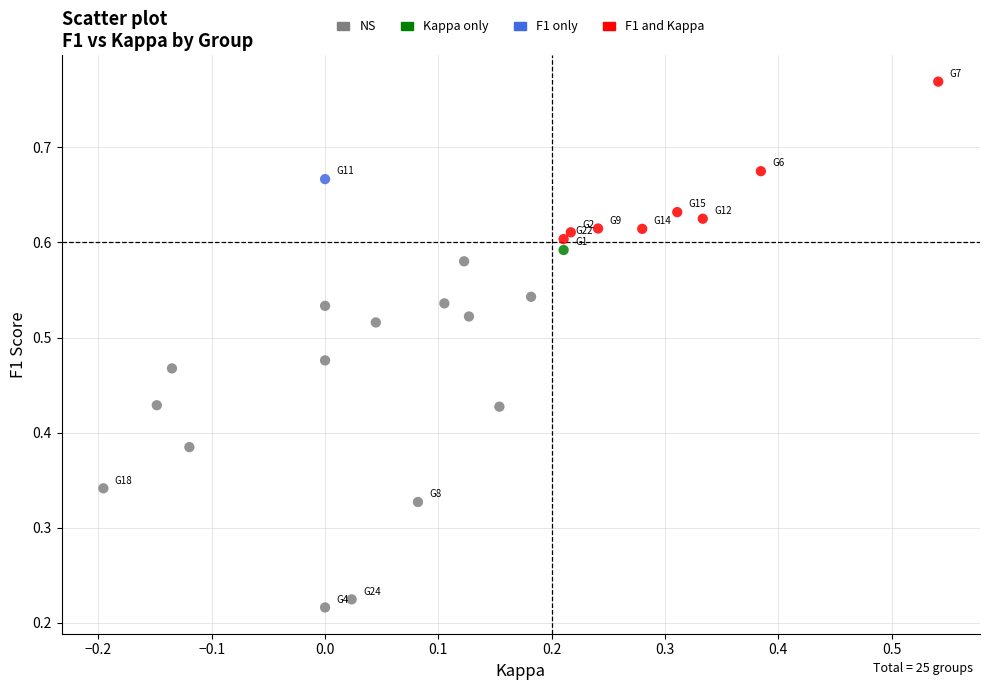

What are all the series names shown in the legend?

NS, Kappa only, F1 only, F1 and Kappa